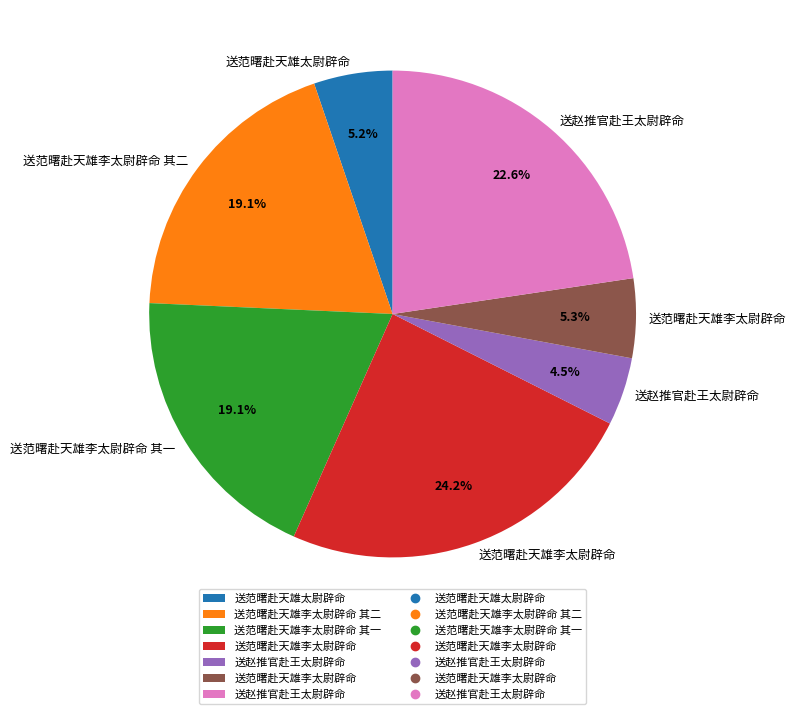

Does any single category account for the majority?

No